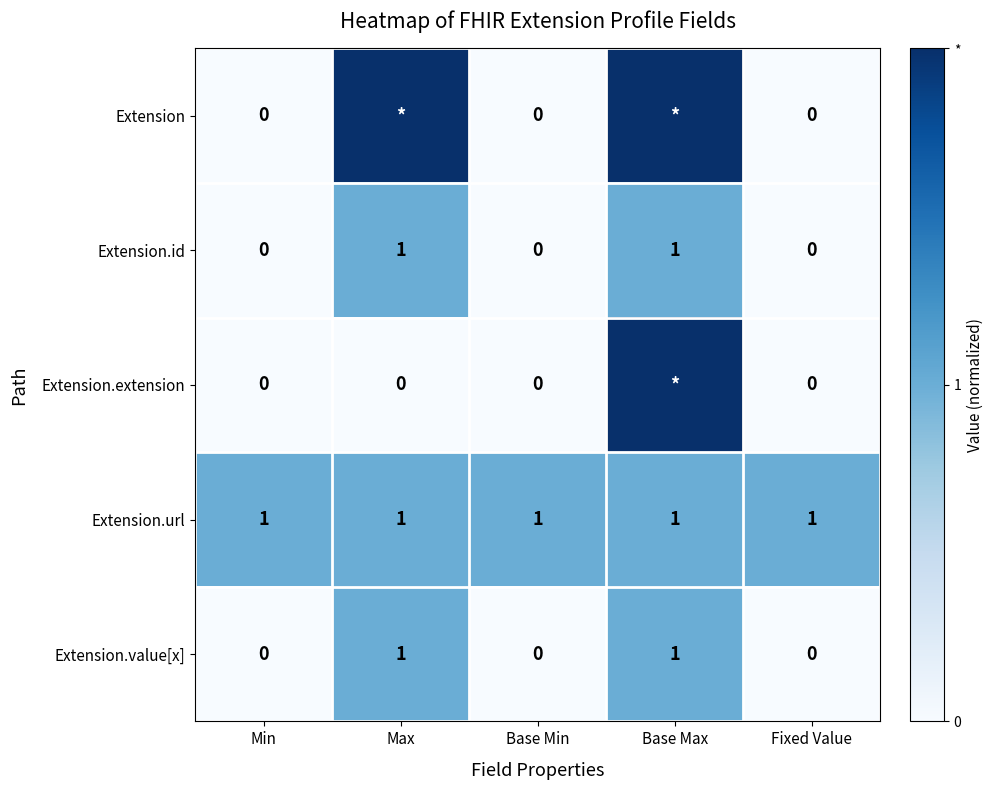

The Extension.value[x] series shows 0 at Min. True or false?

True